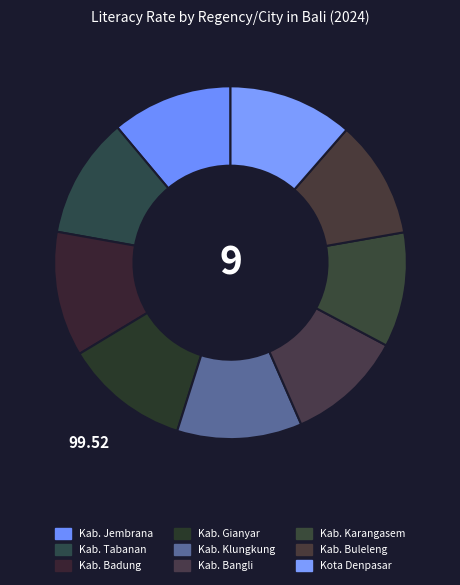

Combined, do Kab. Buleleng and Kab. Badung account for over 50%?

No